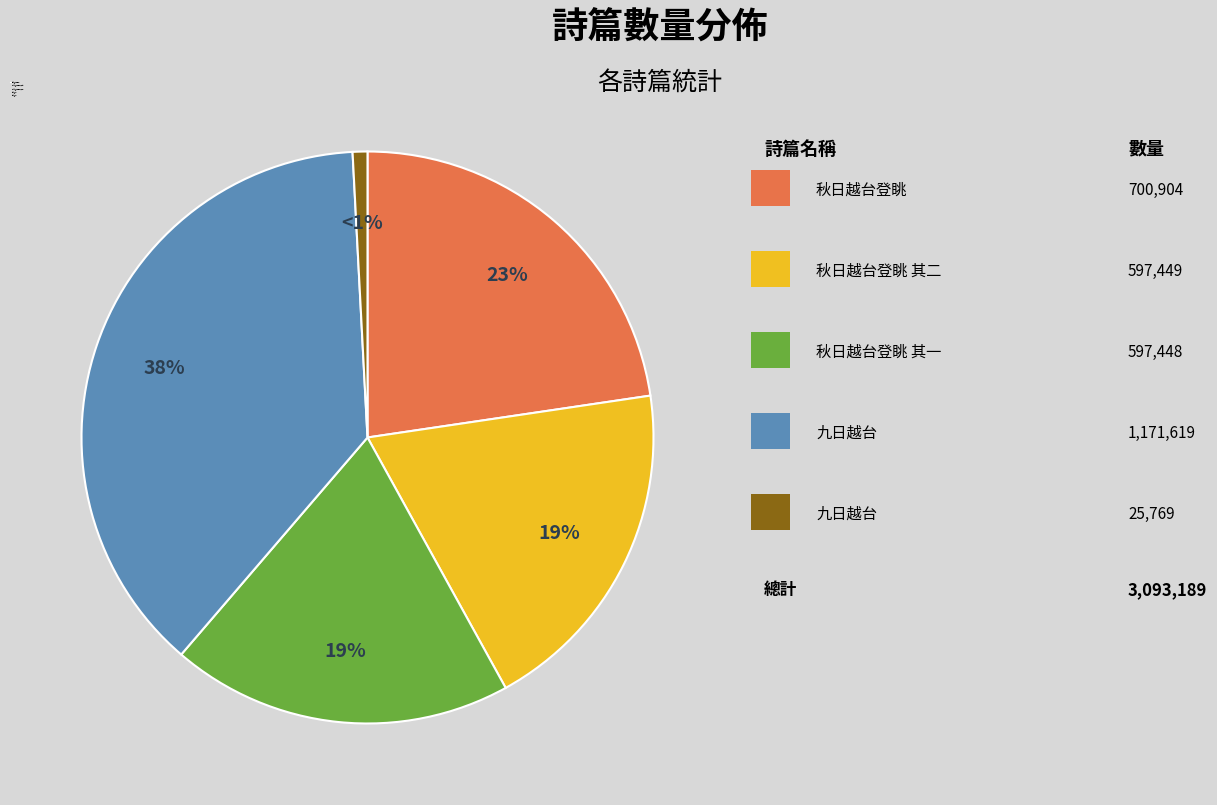

Is there any slice that represents more than half of the pie?

No